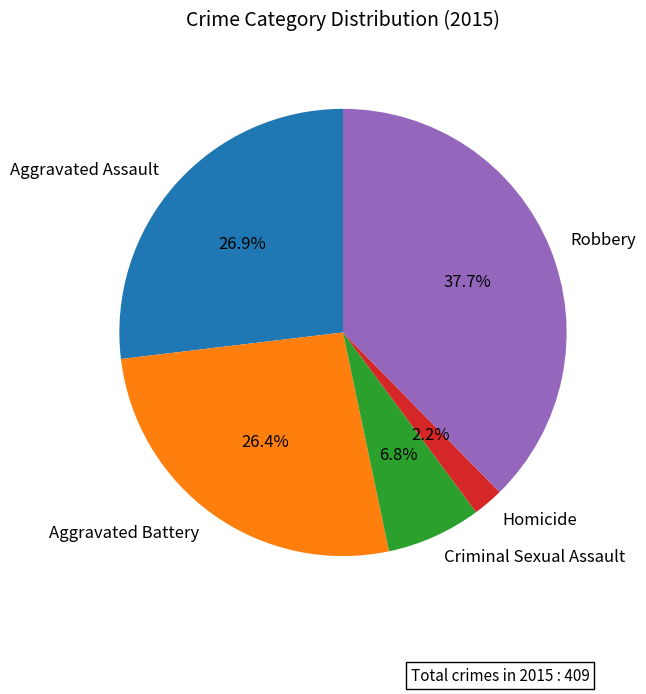

Which category has the biggest portion of the pie?

Robbery